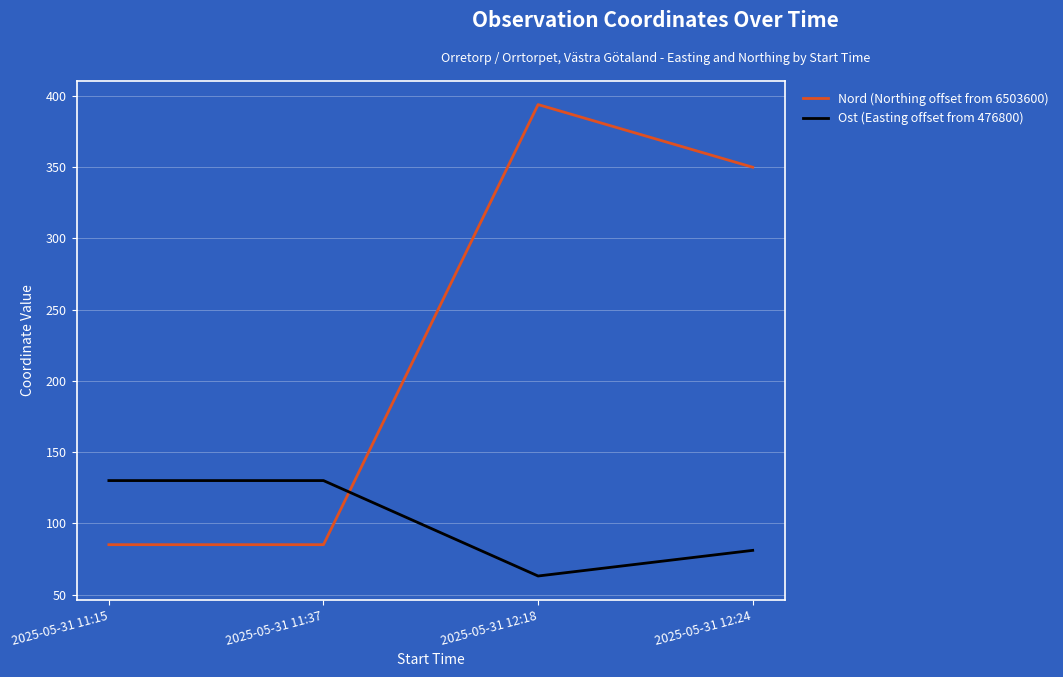

What are all the series names shown in the legend?

Nord (Northing offset from 6503600), Ost (Easting offset from 476800)